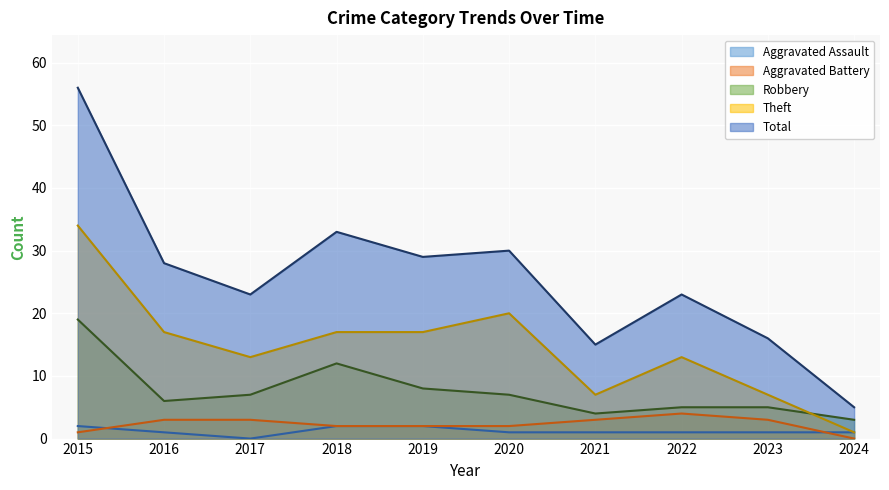

How many lines are shown in the chart?

5